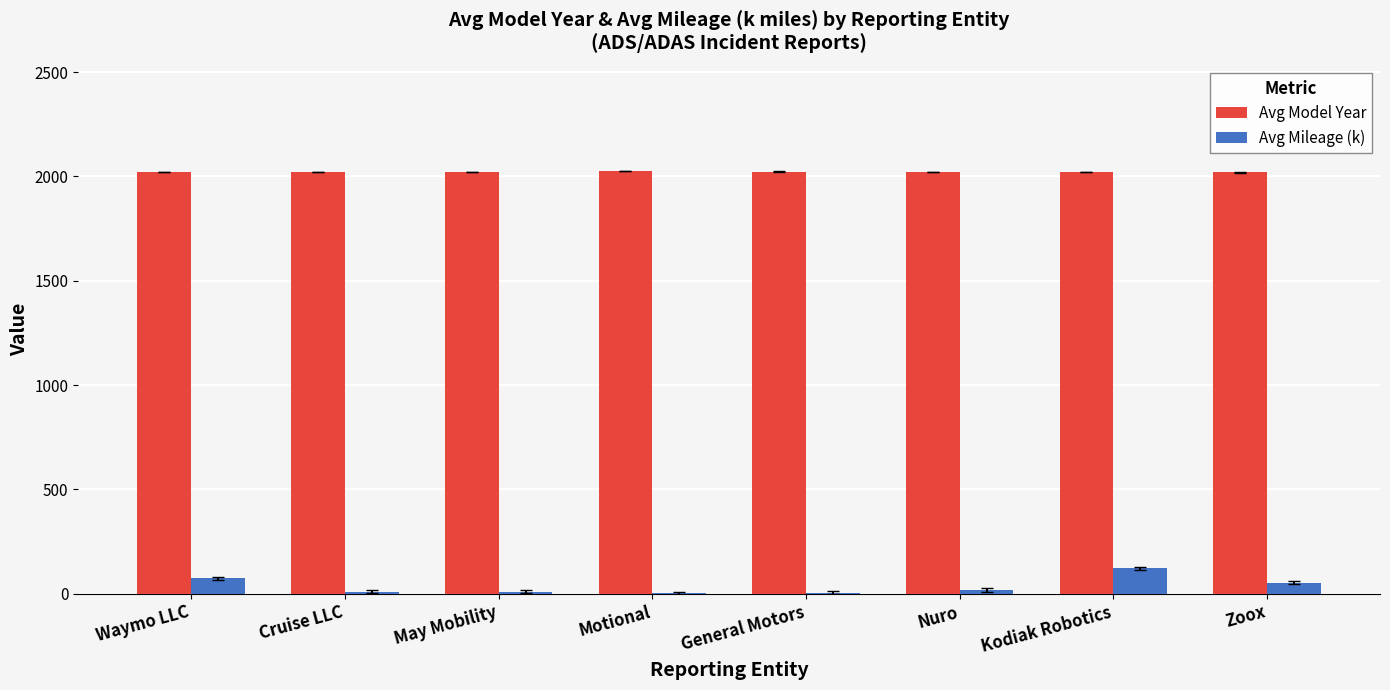

Which series changed the most between Nuro and Kodiak Robotics?

Avg Mileage (k)